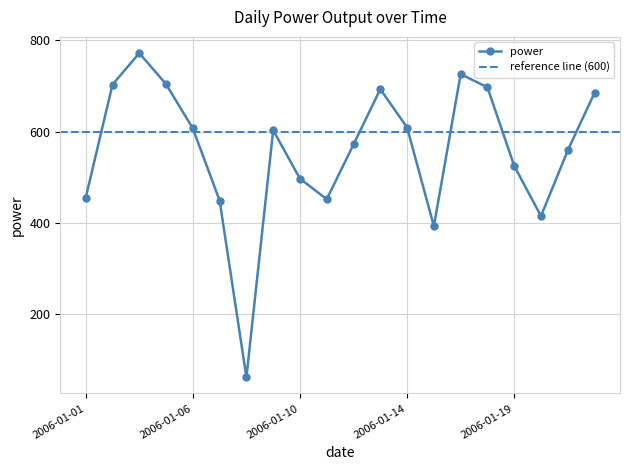

Rank the categories by value from highest to lowest.

2006-01-03, 2006-01-17, 2006-01-04, 2006-01-02, 2006-01-18, 2006-01-13, 2006-01-22, 2006-01-14, 2006-01-06, 2006-01-09, 2006-01-12, 2006-01-21, 2006-01-19, 2006-01-10, 2006-01-01, 2006-01-11, 2006-01-07, 2006-01-20, 2006-01-15, 2006-01-08